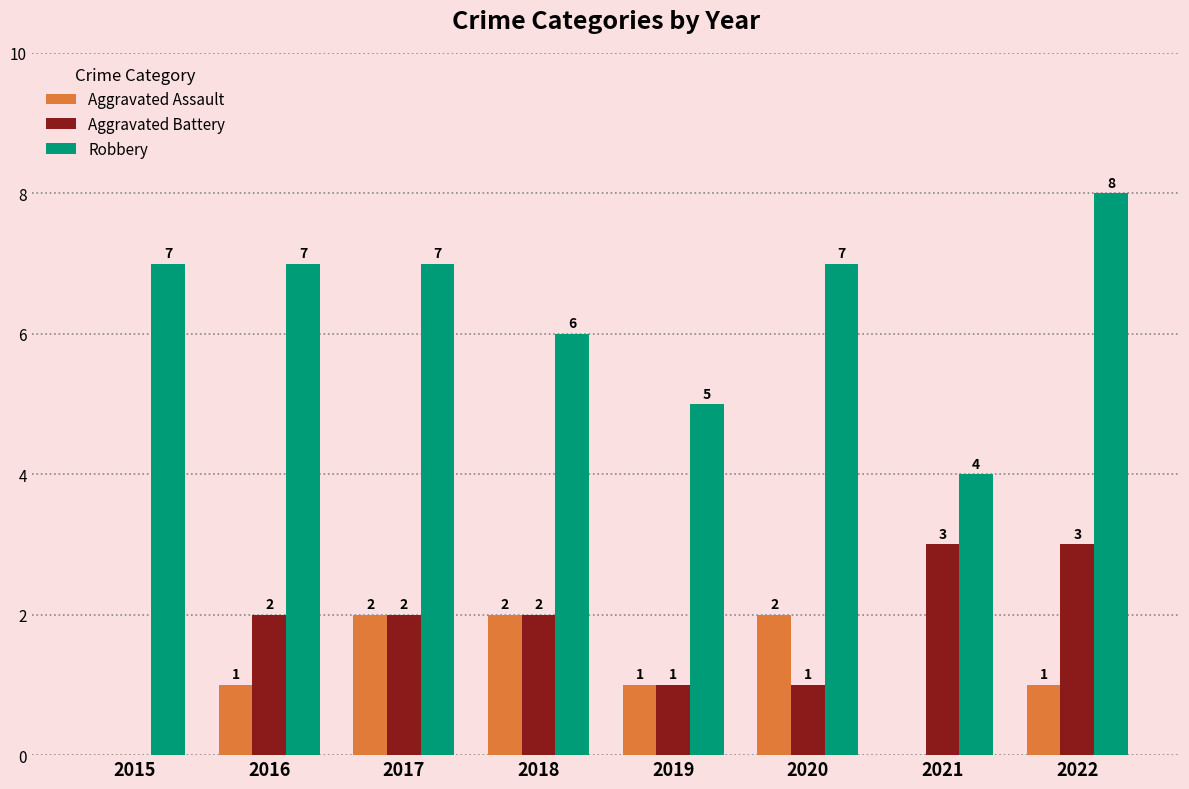

Reading right to left, extract all data points from this chart.

Aggravated Assault: 2022=1	2021=0	2020=2	2019=1	2018=2	2017=2	2016=1	2015=0
Aggravated Battery: 2022=3	2021=3	2020=1	2019=1	2018=2	2017=2	2016=2	2015=0
Robbery: 2022=8	2021=4	2020=7	2019=5	2018=6	2017=7	2016=7	2015=7